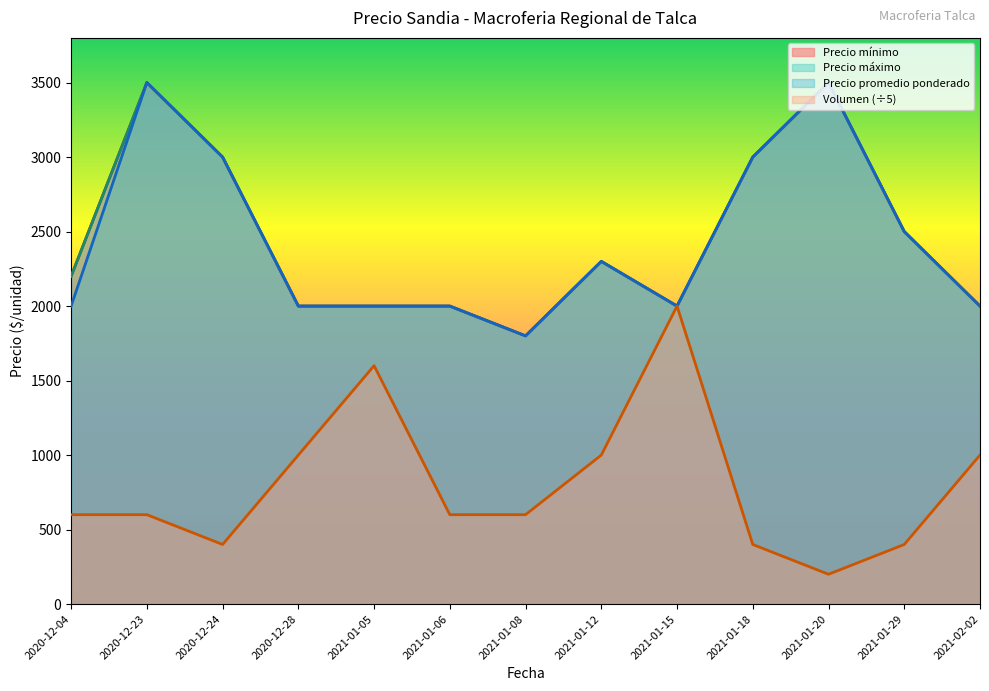

What is the highest value of the Precio promedio ponderado series?

3500